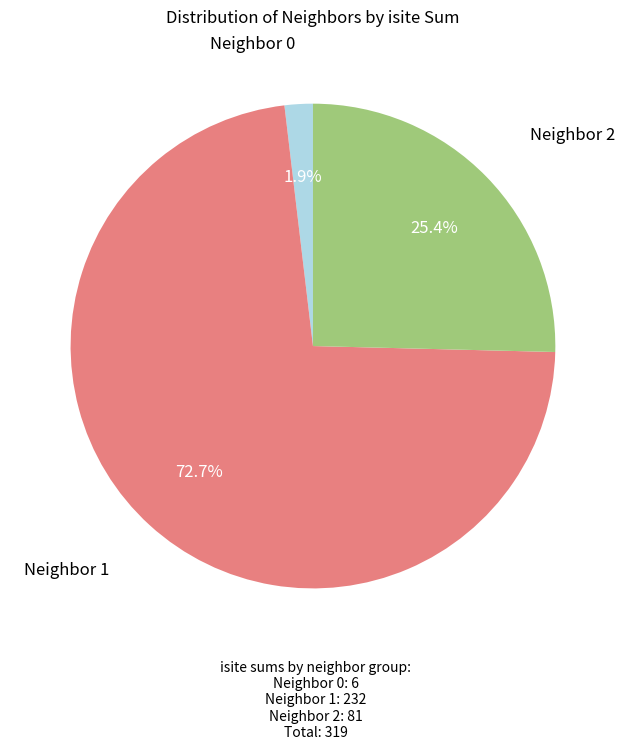

Combined, do Neighbor 1 and Neighbor 0 account for over 50%?

Yes